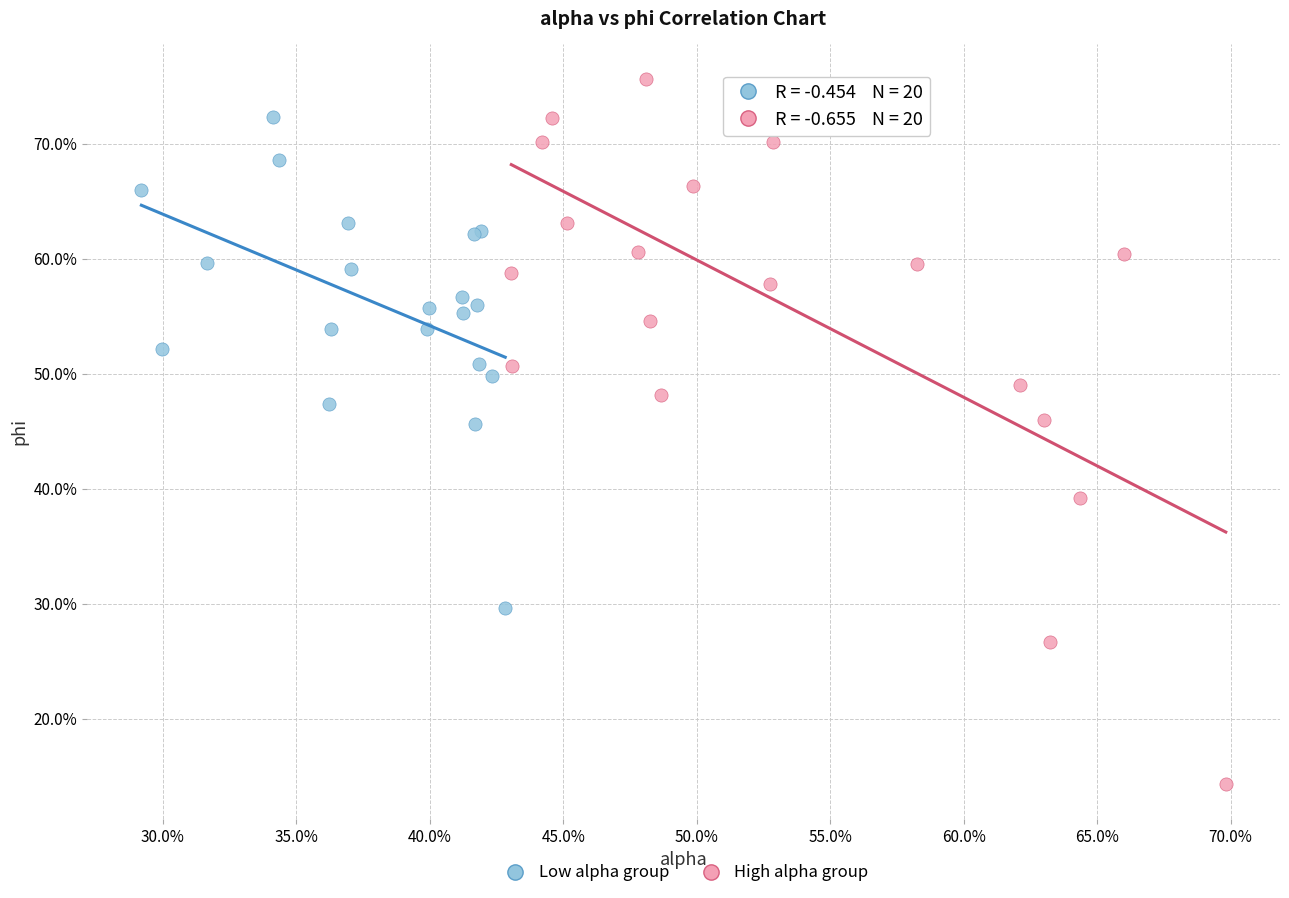

Which series reaches the minimum Y coordinate?

High alpha group